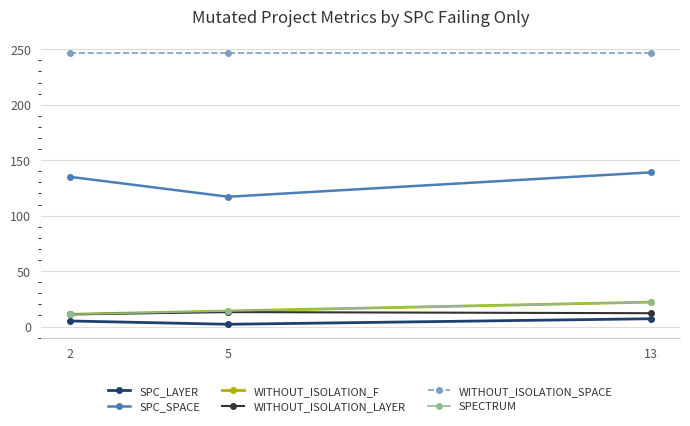

What is the sum of all WITHOUT_ISOLATION_F values?

47